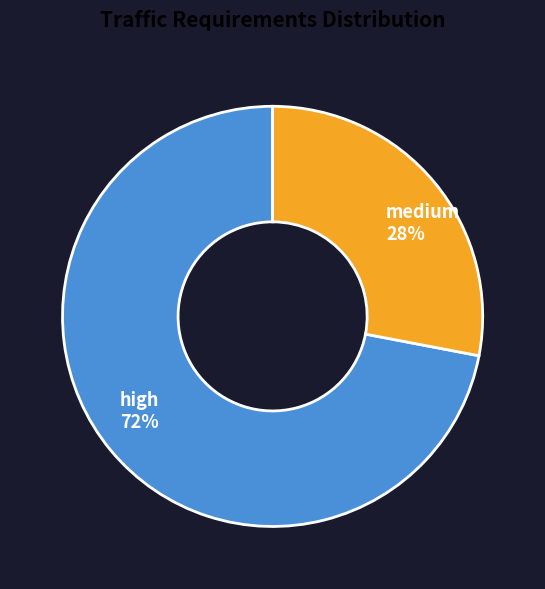

How many slices are in this pie chart?

2